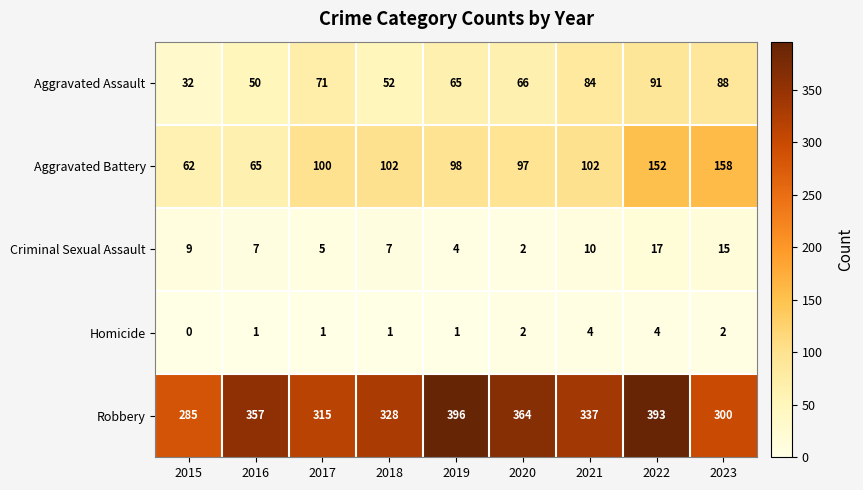

Where is Robbery nearest to the value 340?

2021